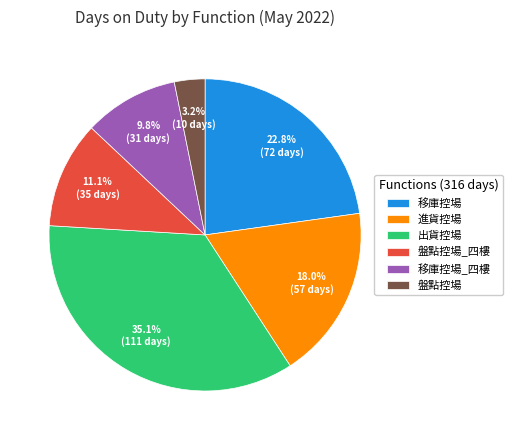

What percentage is the 移庫控場 slice, to the nearest percent?

23%